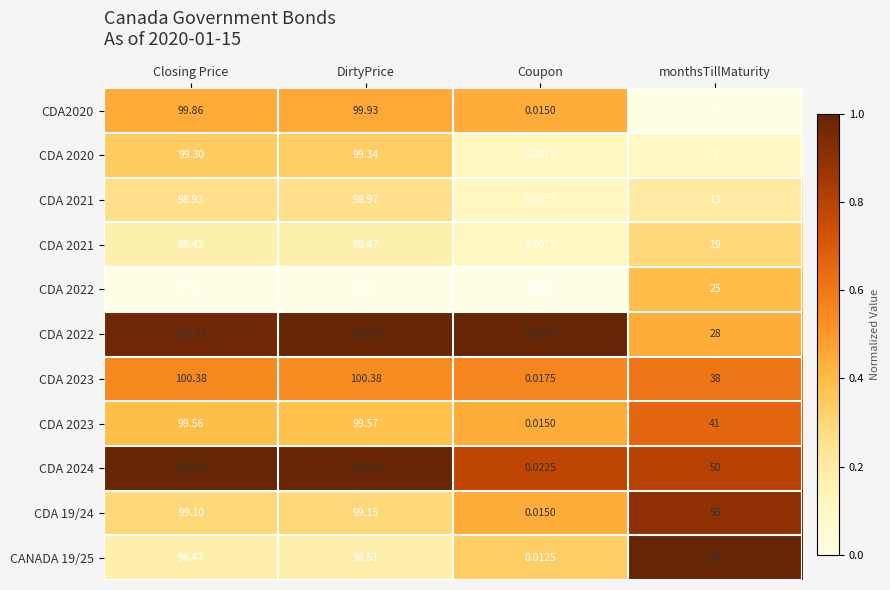

Which has a higher value, Closing Price or Coupon?

Closing Price